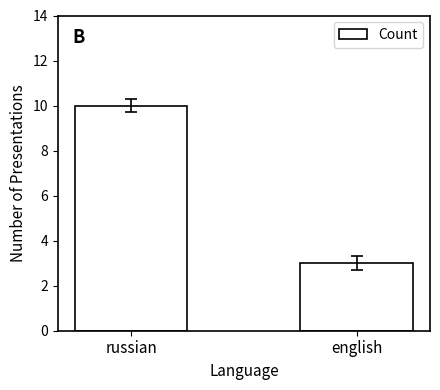

Between russian and english, which is larger?

russian